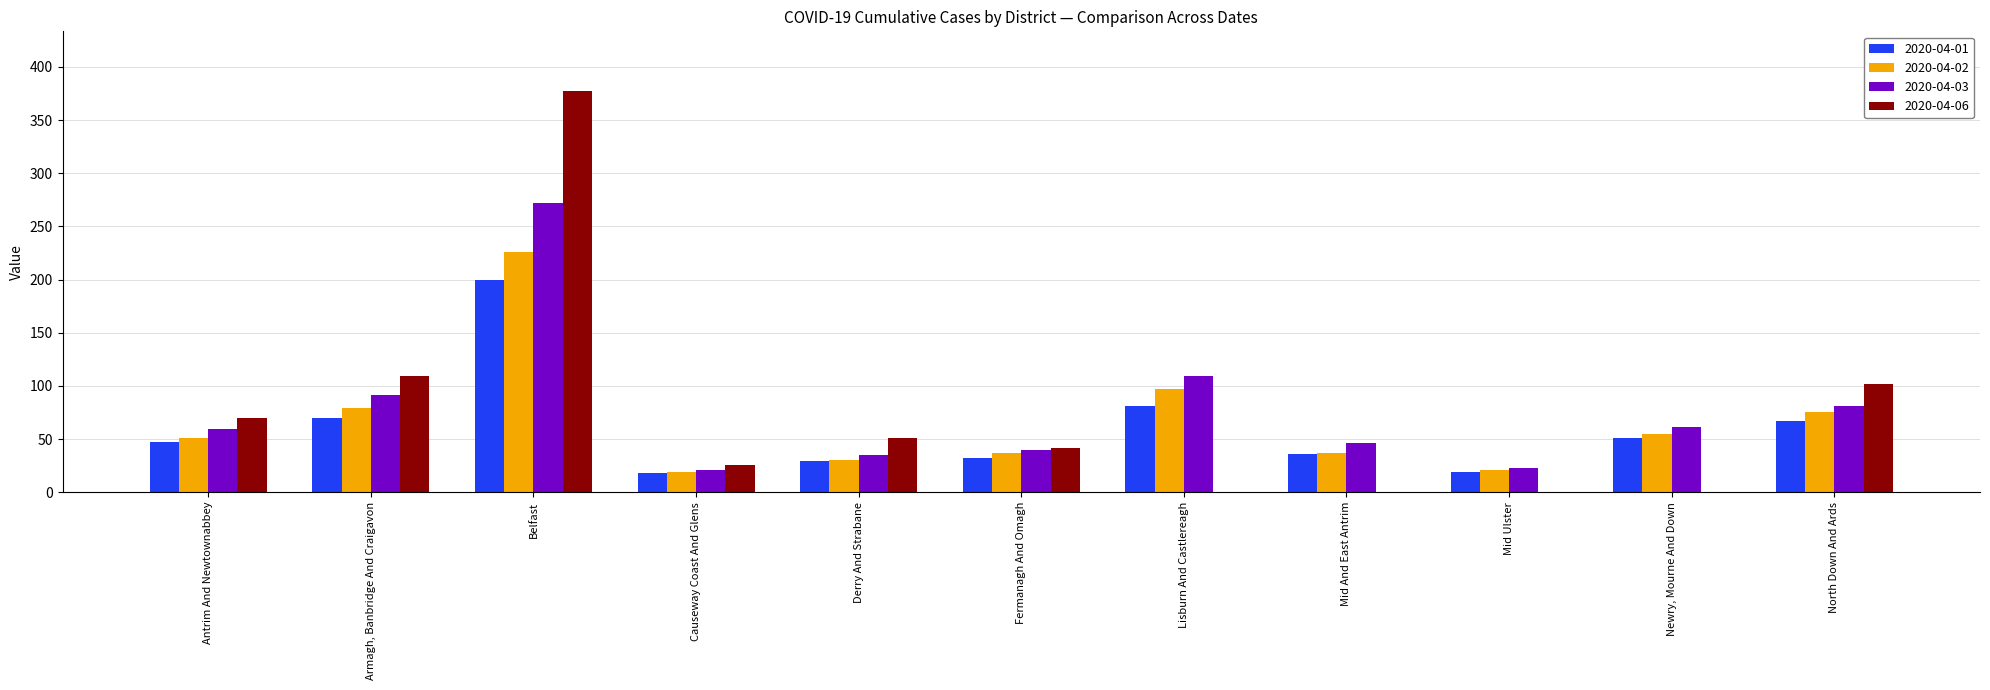

What is the greatest value displayed?

377